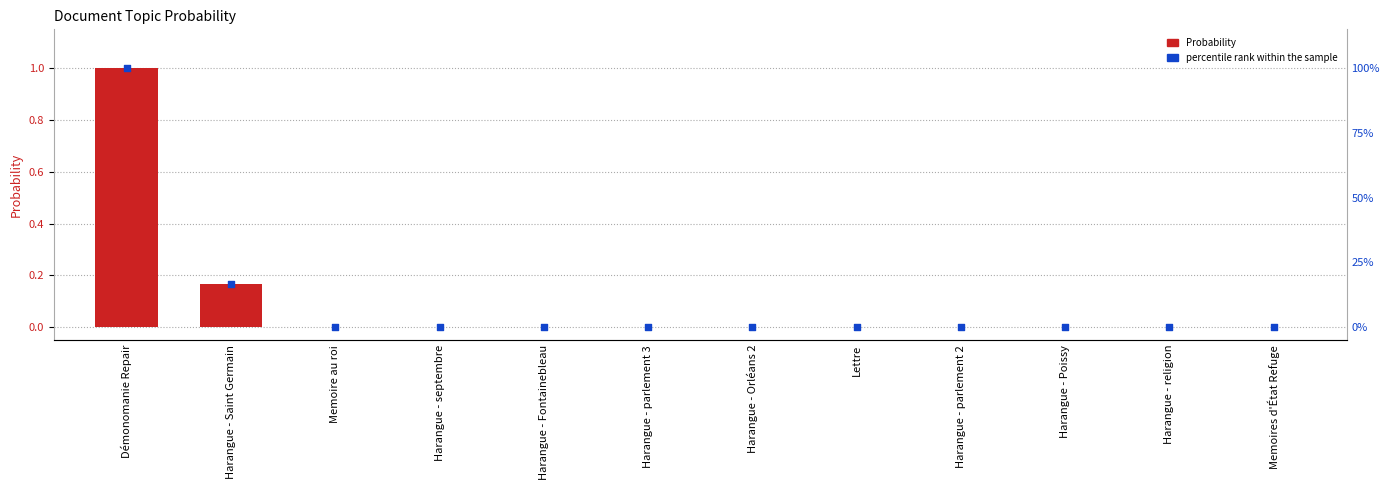

At how many categories does at least one series exceed 90?

1